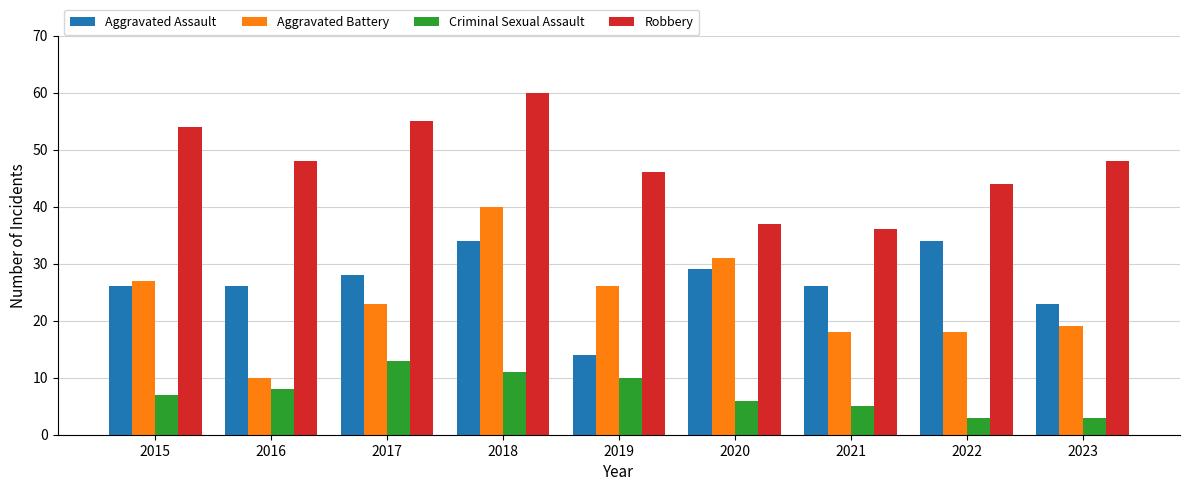

How many distinct data groups are displayed?

4